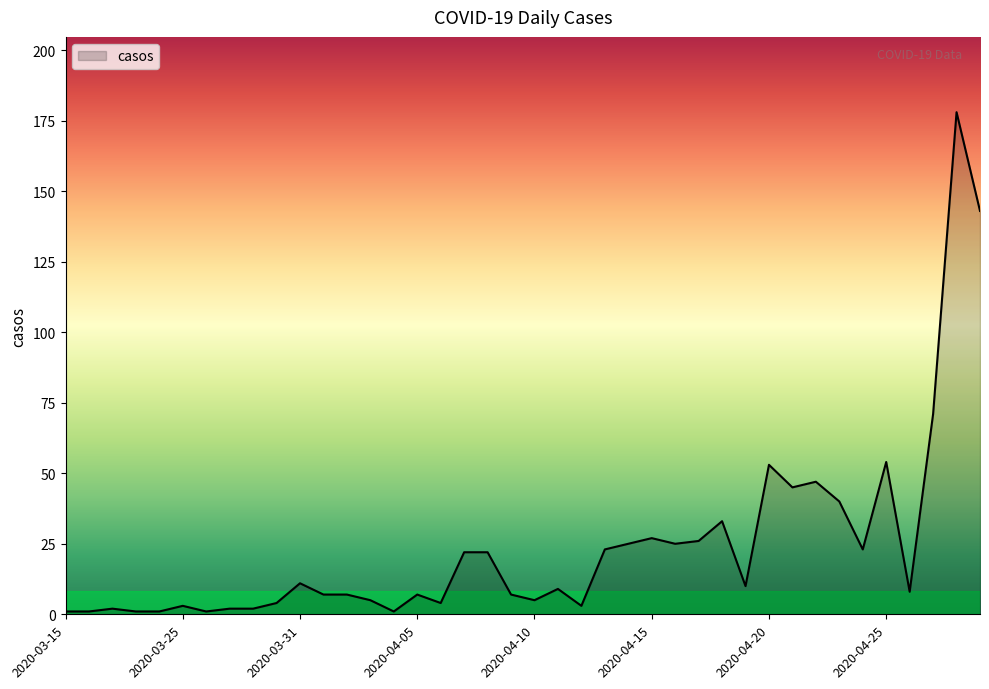

What is the maximum value shown in the chart?

178